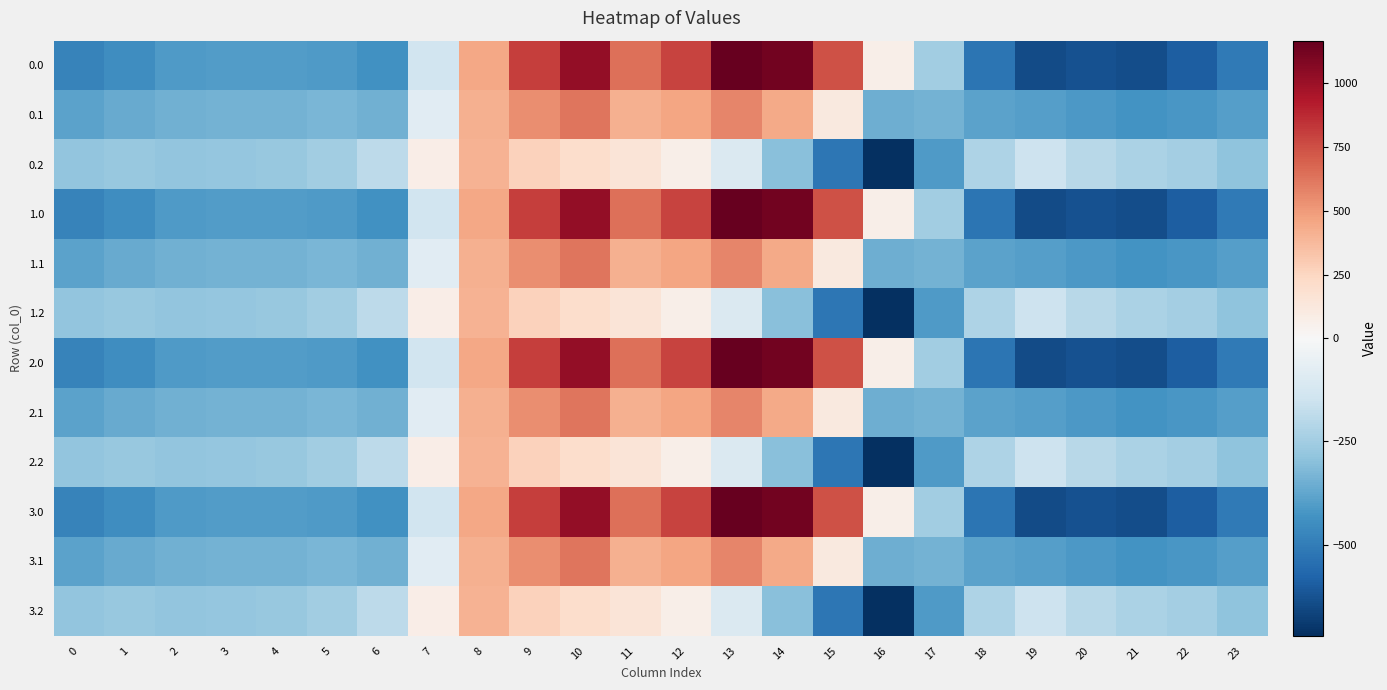

At which category does the chart reach its minimum across all series?

16